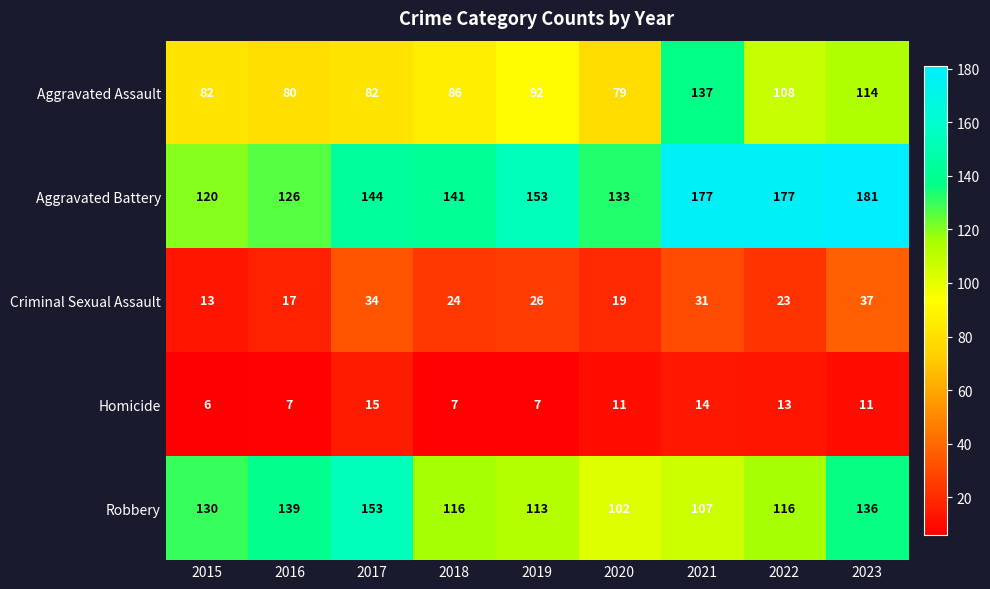

What is the total value across all series at 2015?

351